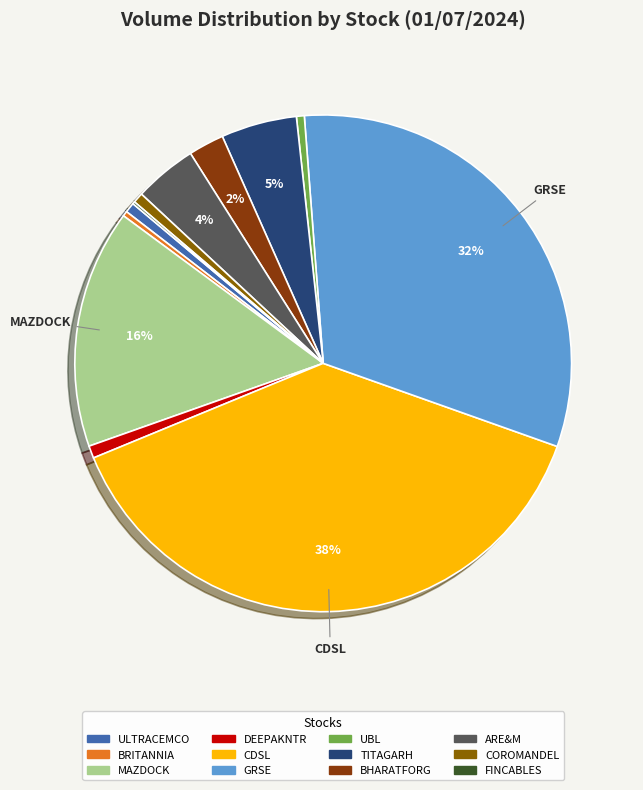

Between GRSE and BRITANNIA, which is larger?

GRSE